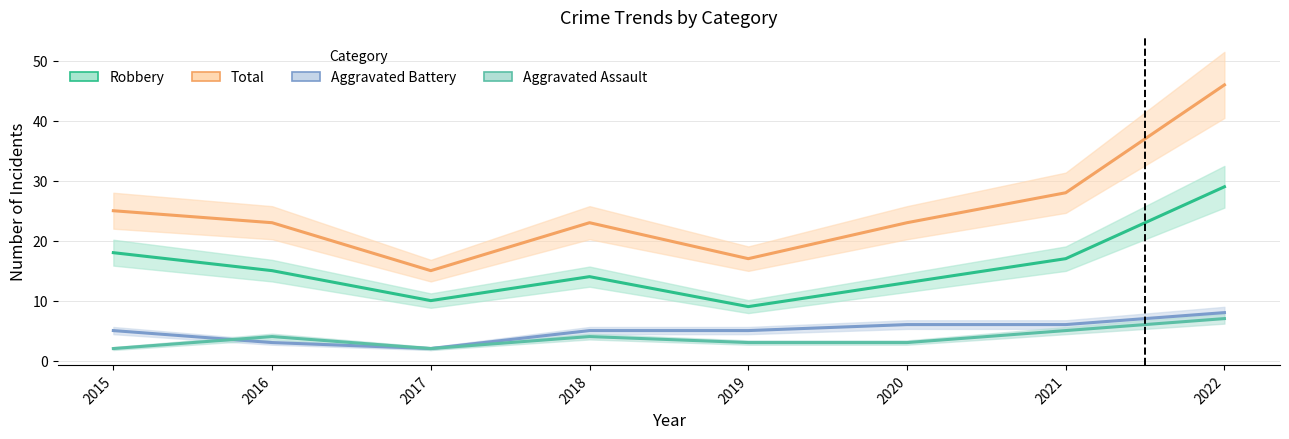

Which series has the widest spread of values?

Total